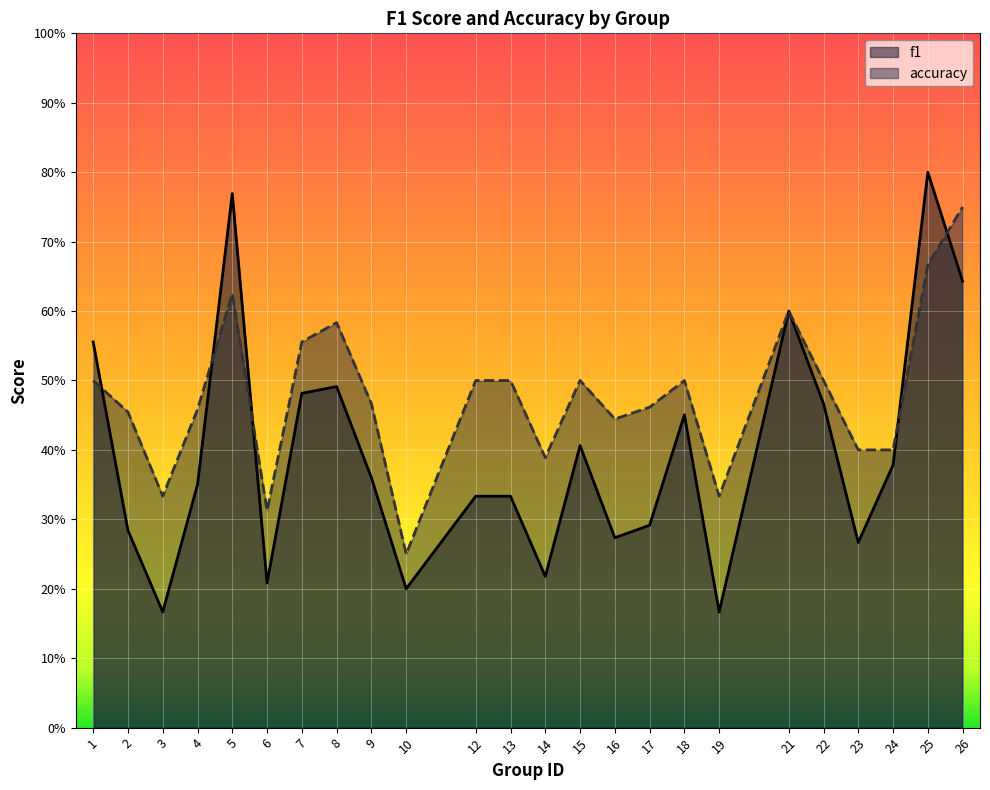

At which label does f1 reach its minimum?

3